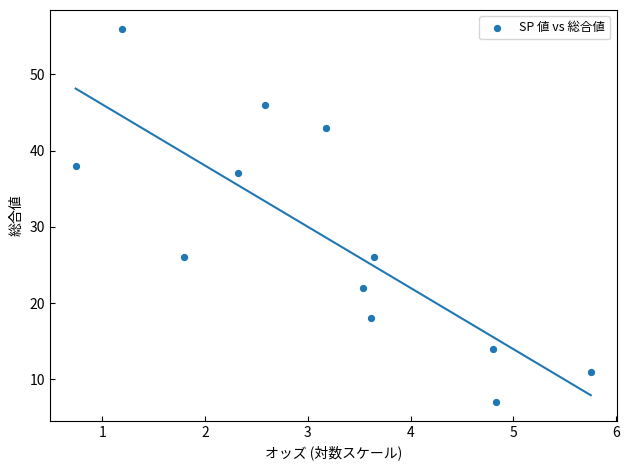

What is the range of Y values (max minus min)?

49